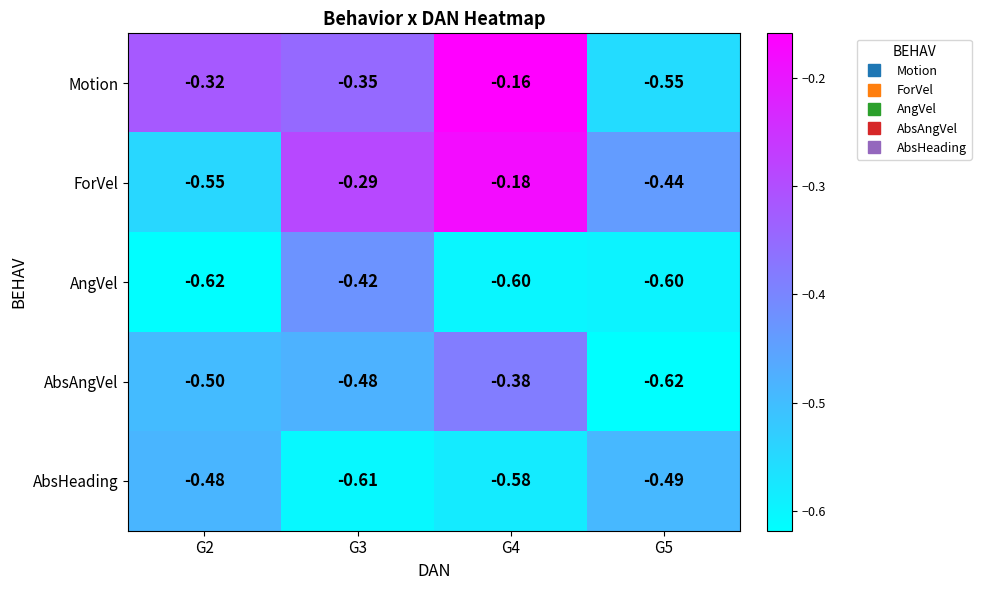

Which series changed the most between G2 and G3?

ForVel